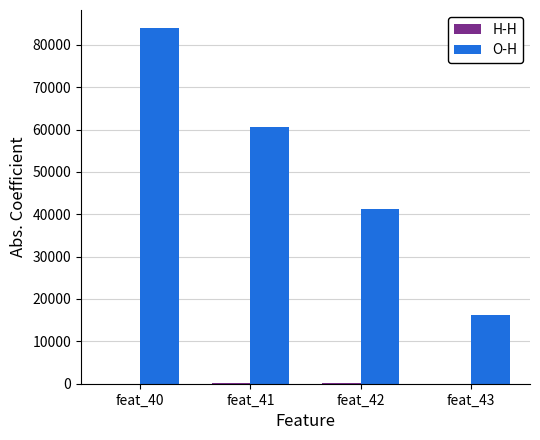

The O-H series shows 10835.8 at feat_43. True or false?

False